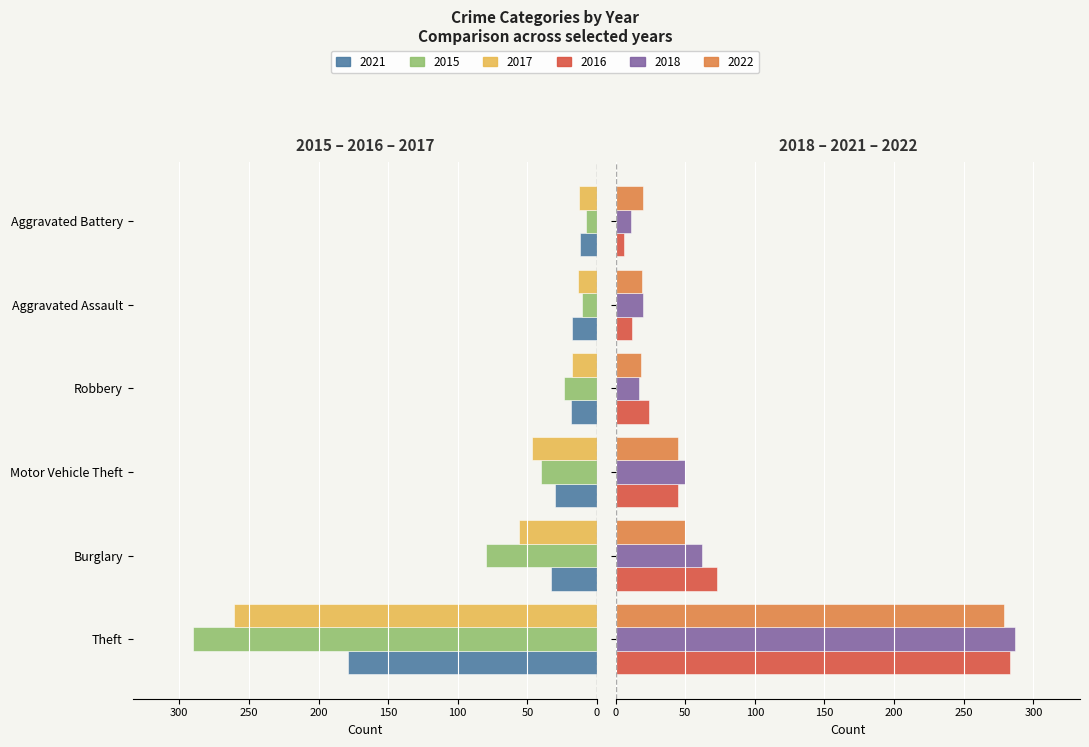

Rank the categories by 2022 value from highest to lowest.

Theft, Burglary, Motor Vehicle Theft, Aggravated Battery, Aggravated Assault, Robbery